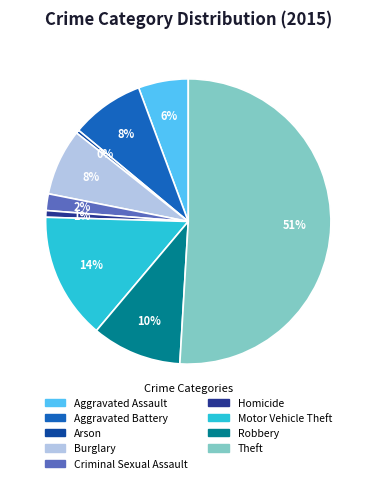

Is there any slice that represents more than half of the pie?

Yes